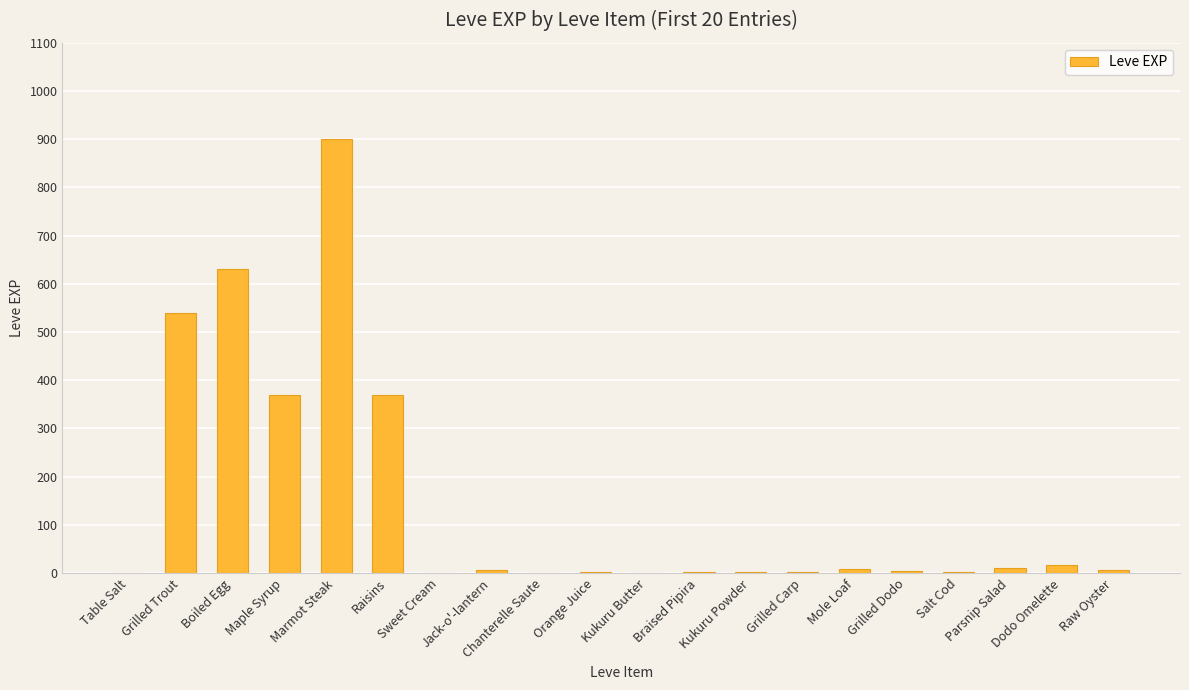

What is the sum of all values?

2881